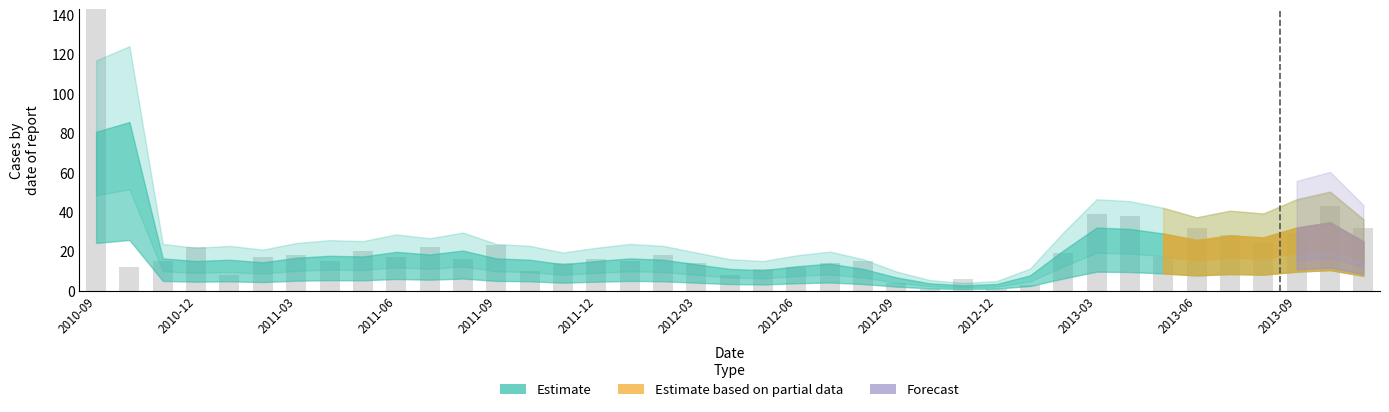

What is the change in value from 2011-02 to 2012-04?

-9